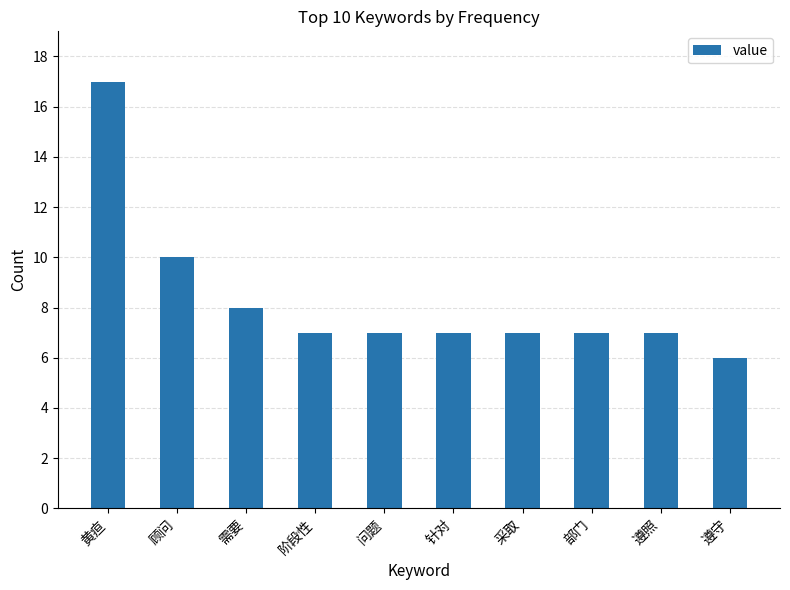

True or false: the data shows 12 at 需要.

False